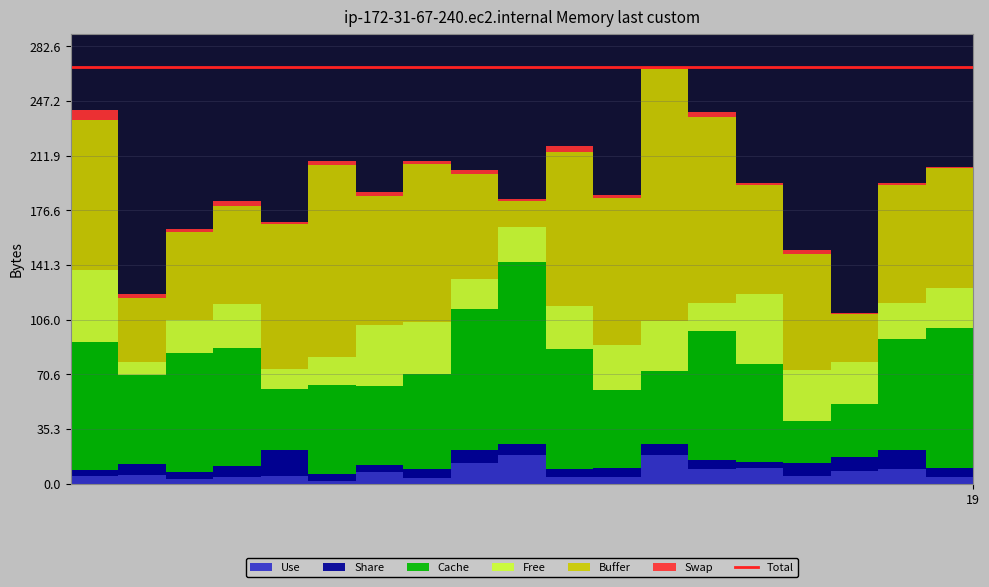

Reading left to right, list all the values displayed in this chart.

3_state: 4.7	5.6	3.2	3.9	4.9	1.8	7.4	3.3	13.2	18.4	4.1	4.3	18.5	9.4	9.9	5.1	8.0	9.2	4.0	8.4
4_state: 3.8	7.3	4.3	7.7	16.5	4.4	4.8	6.0	8.3	7.4	5.2	5.9	7.3	5.8	3.9	8.0	9.3	12.6	6.3	4.8
5_state: 82.7	57.3	76.6	75.7	39.7	57.7	50.8	61.3	91.3	117.2	77.4	50.0	47.1	83.2	63.7	27.2	33.9	71.7	90.1	50.4
6_state: 47.0	8.5	21.6	28.7	12.7	17.9	39.3	33.5	19.4	22.9	28.2	29.4	32.4	18.2	45.0	32.9	27.2	22.9	26.2	39.0
7_state: 97.0	41.5	56.6	63.6	93.9	124.1	83.6	102.3	67.5	16.8	99.1	94.9	162.4	120.3	70.1	74.8	31.2	76.3	77.6	91.0
8_state: 5.9	2.4	2.0	3.3	1.5	2.3	2.7	2.2	3.2	1.4	4.0	2.0	1.4	3.3	1.8	2.8	0.9	1.6	0.4	1.8